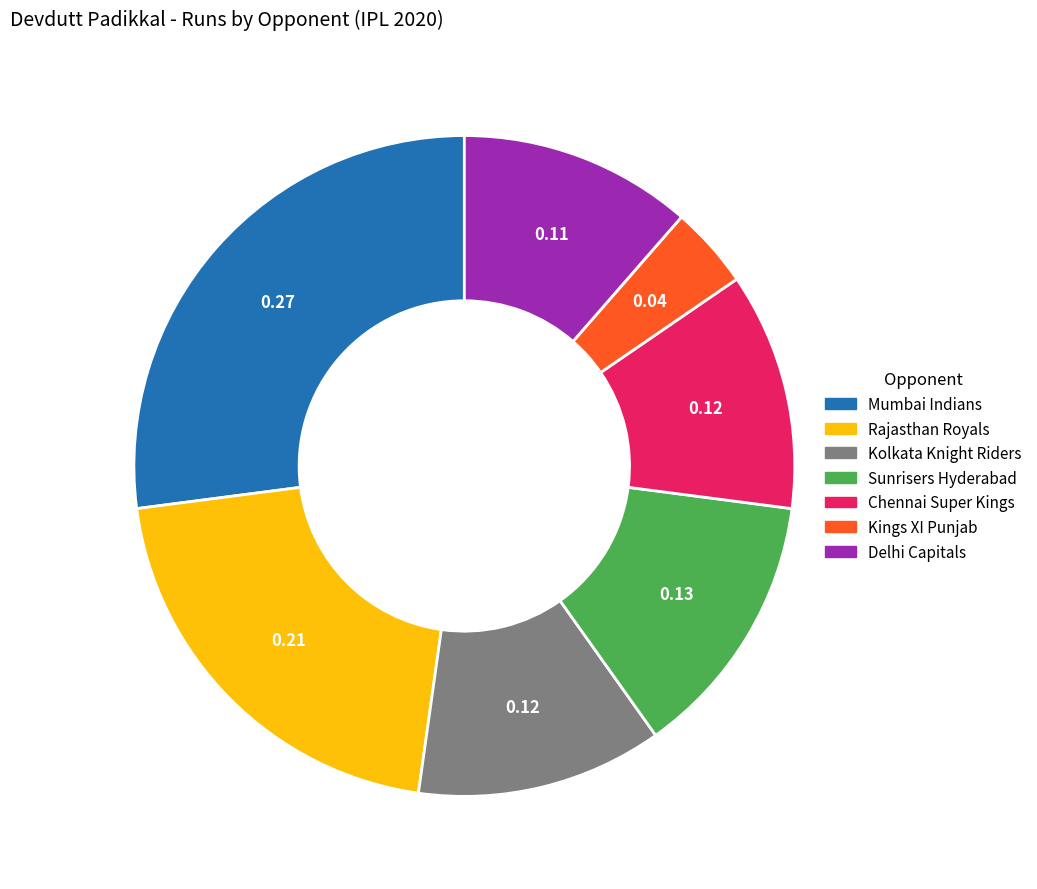

How many slices are in this pie chart?

7